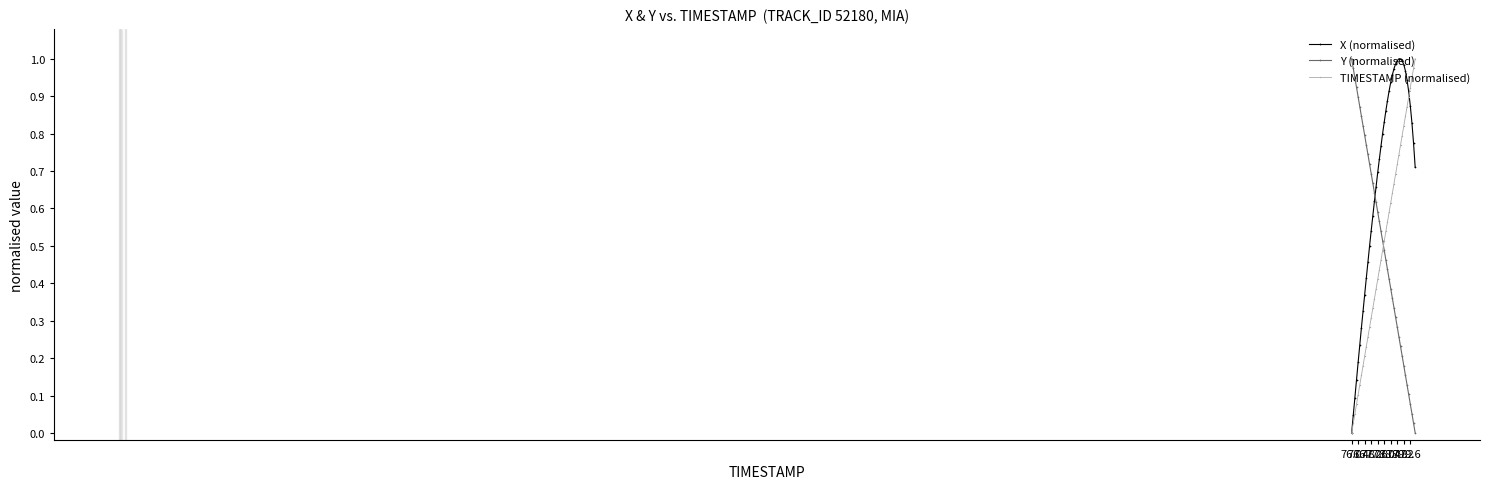

Which series ends up on top after the final intersection of Y (normalised) and X (normalised)?

X (normalised)